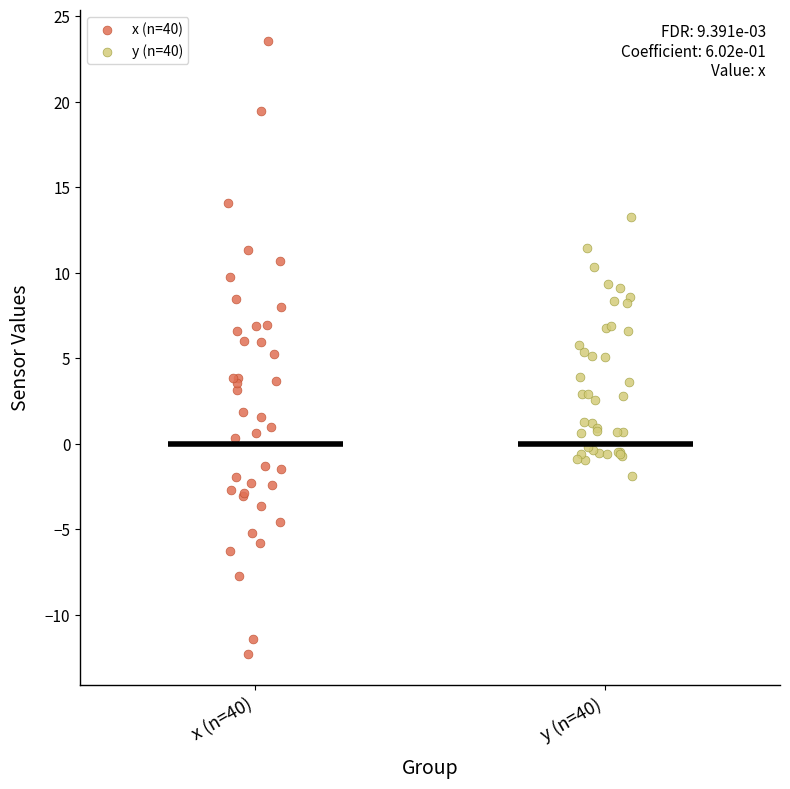

Which series contains the lowest Y value?

x (n=40)